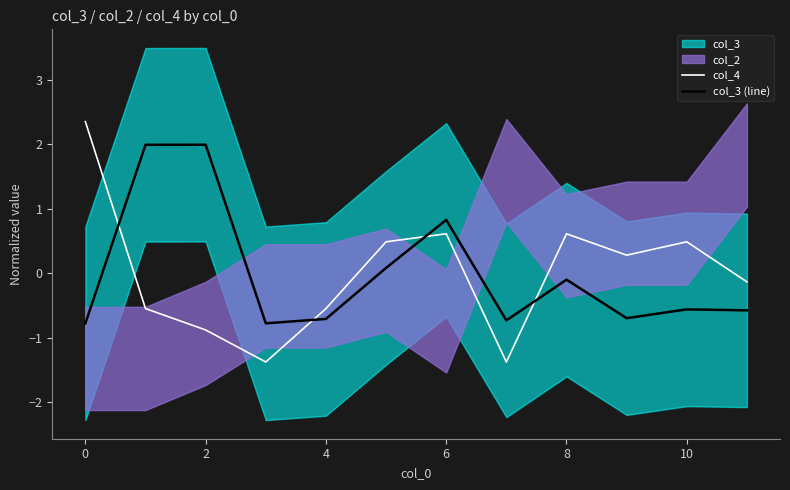

At how many categories does at least one series exceed 0?

8